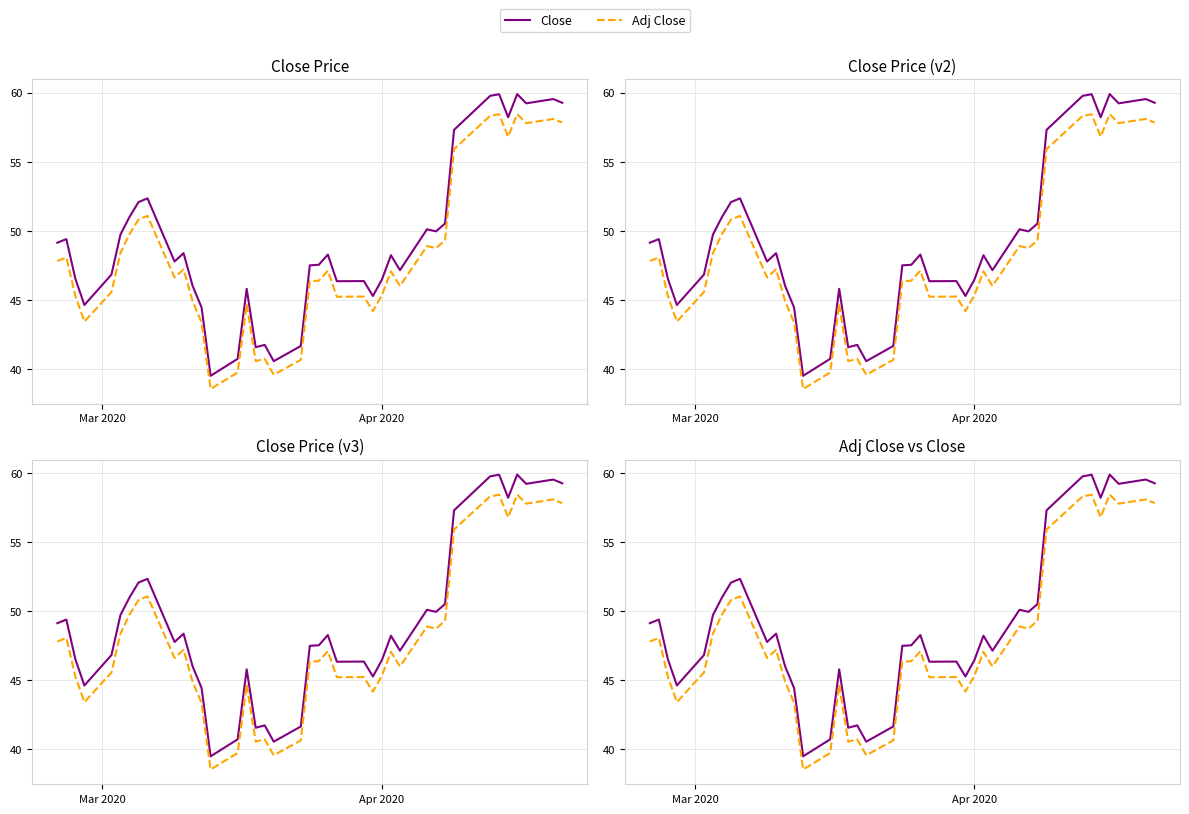

Is the value of Adj Close at 15 greater than the value of Close at 28?

No